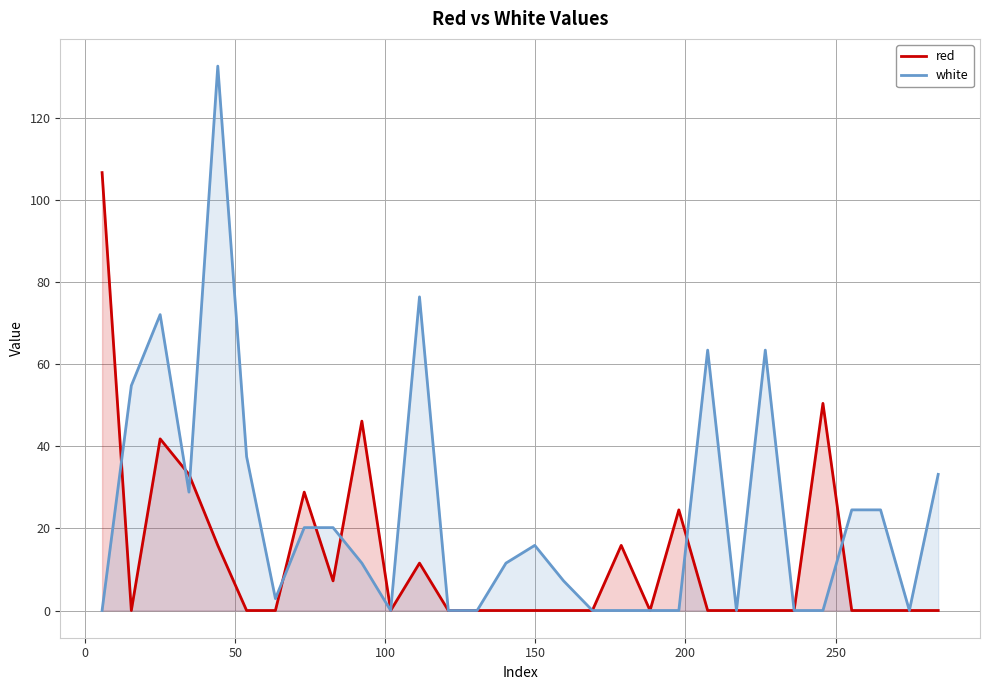

Which series has the largest range (max minus min)?

white